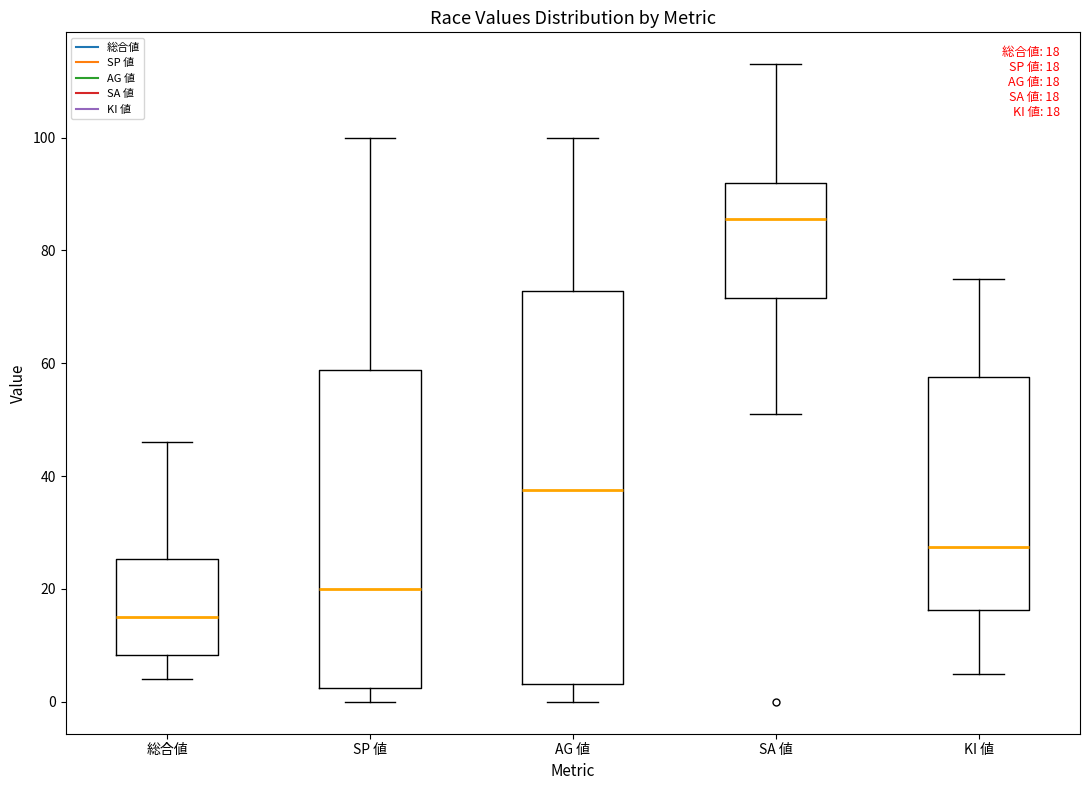

Which box is the tallest, from its lower edge to its upper edge?

AG 値